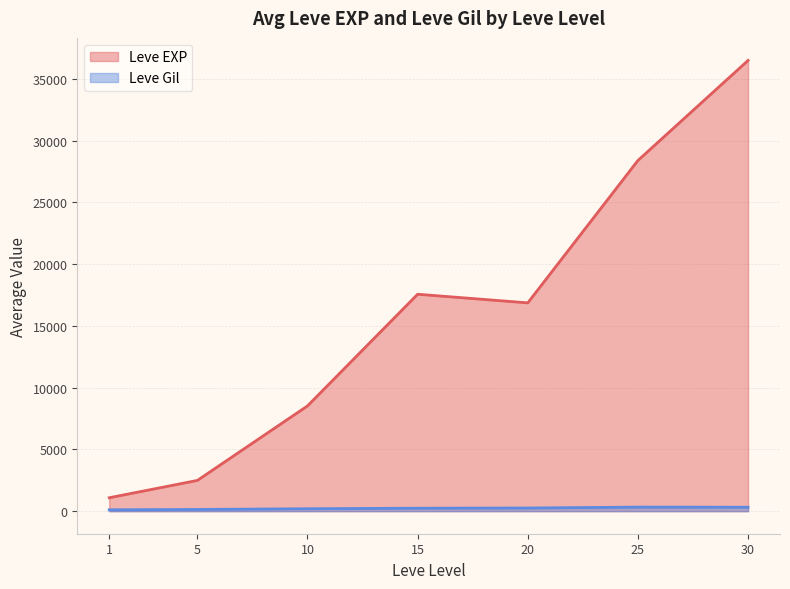

Is the value of Leve Gil at 25 greater than the value of Leve EXP at 30?

No